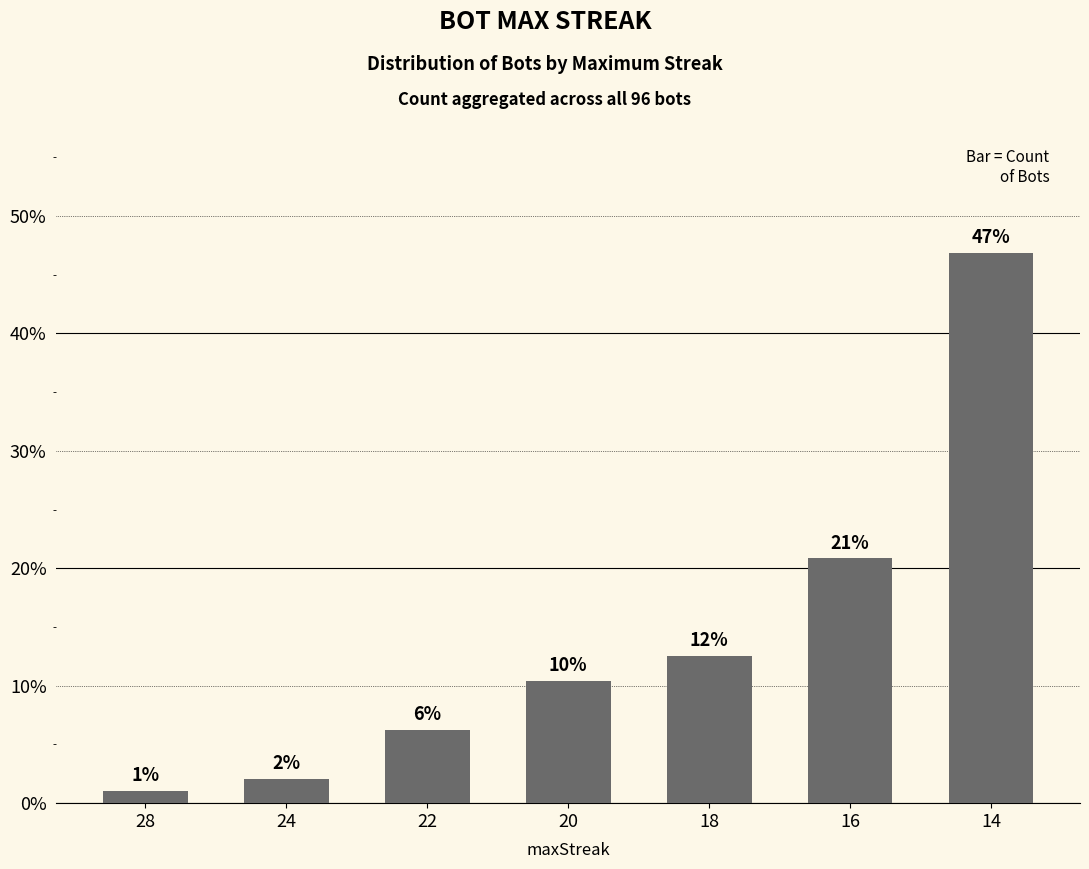

Read the value at 24.

2.1